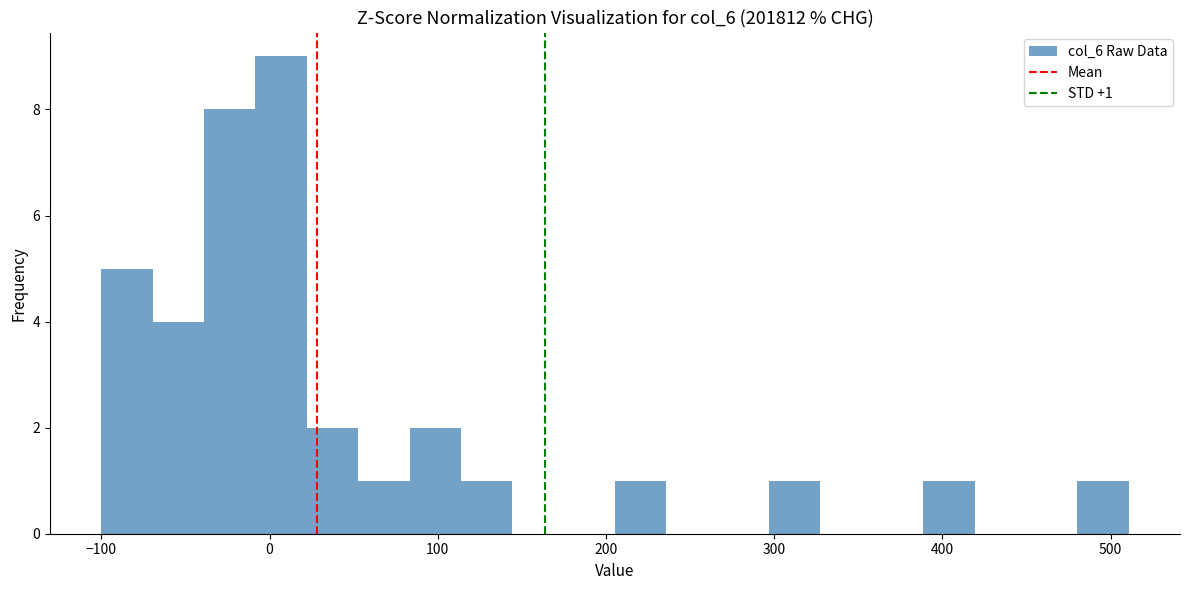

Read against the x-axis, roughly where is the centre of the tallest bar?

10